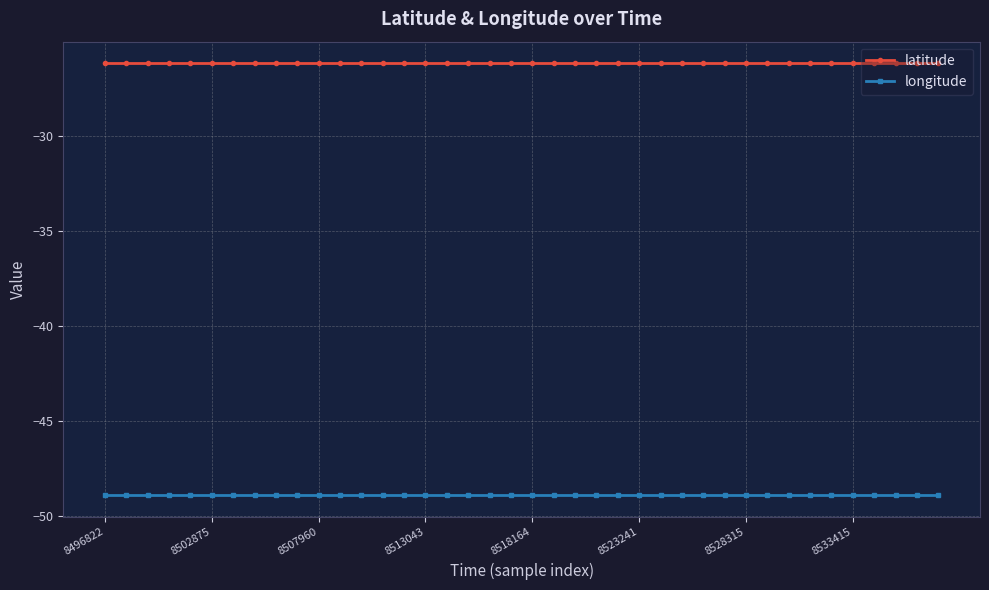

True or false: latitude has more than 0 points higher than both neighbors.

True